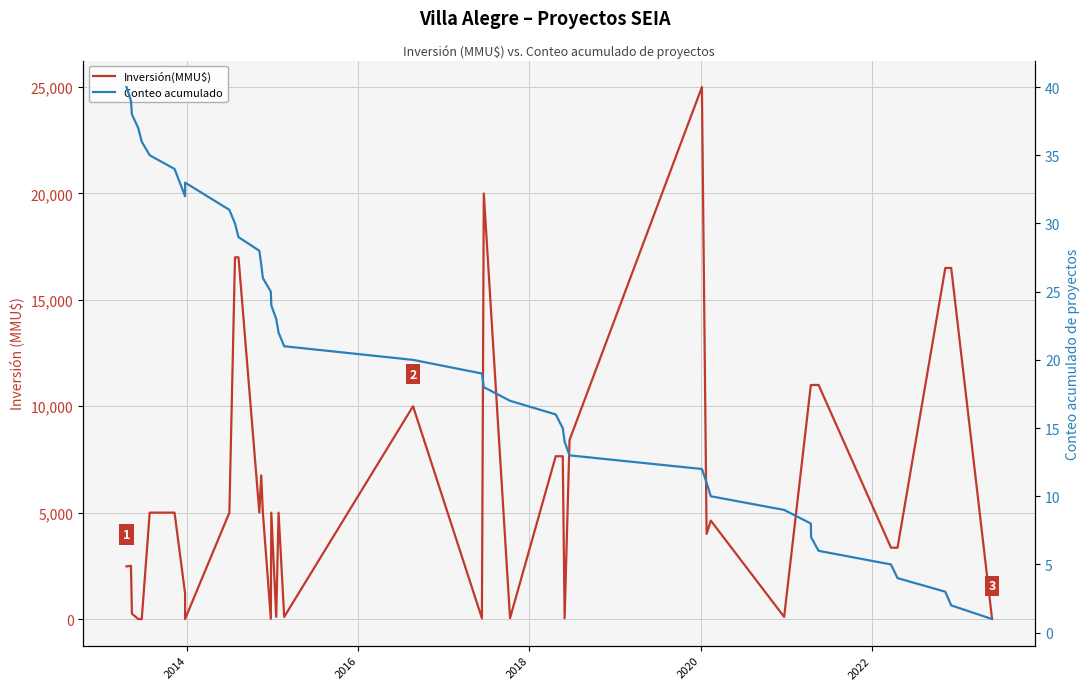

What is the sum of all Conteo acumulado values?

820